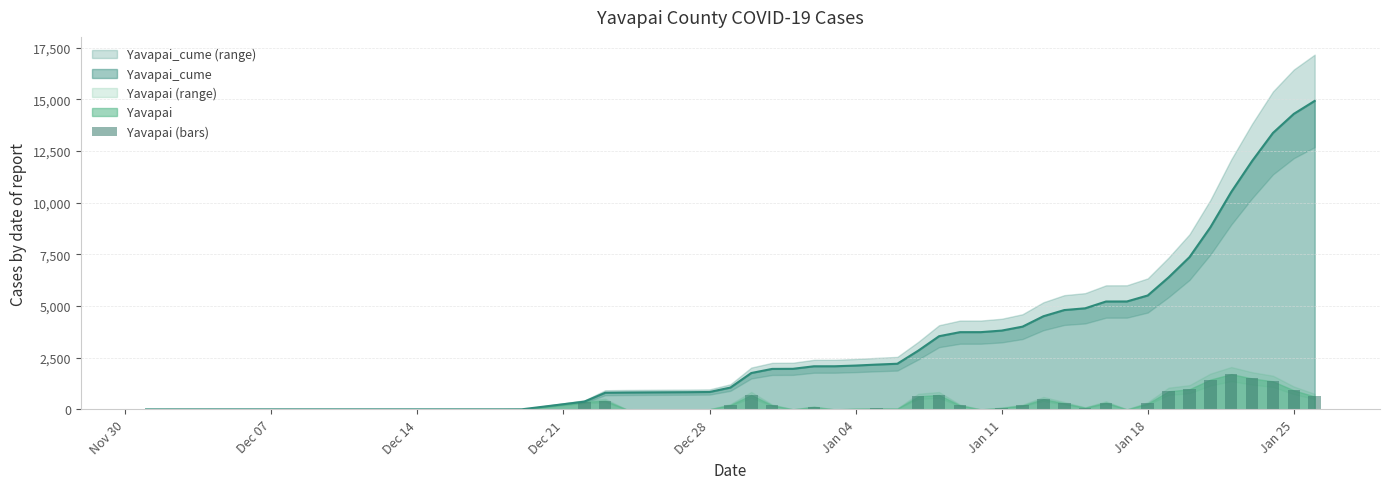

Reading left to right, transcribe all the data shown in this chart.

0	1	1	2	371	431	11	6	5	5	9	214	704	199	5	122	1	34	47	41	631	701	196	1	75	191	503	299	85	329	2	290	877	978	1442	1708	1500	1359	923	627